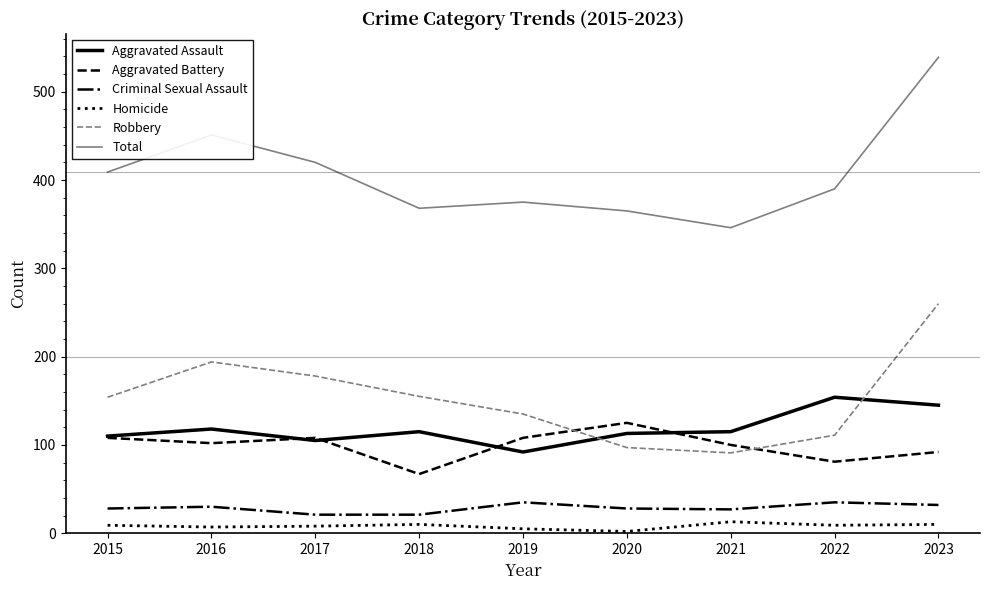

What is the total value across all series at 2021?

692